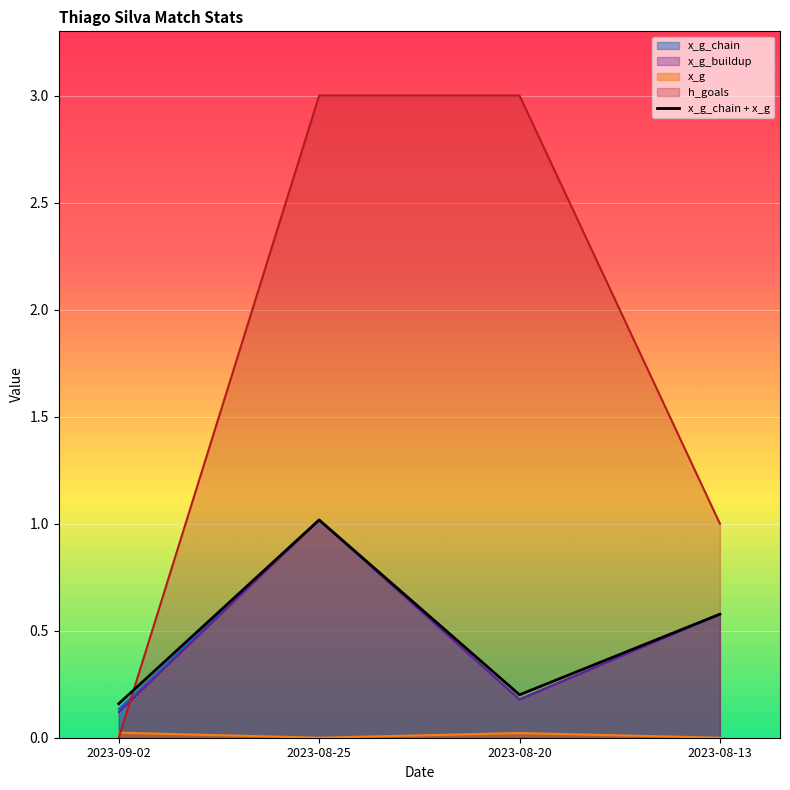

Rank the categories by value from highest to lowest.

2023-08-25, 2023-08-13, 2023-08-20, 2023-09-02